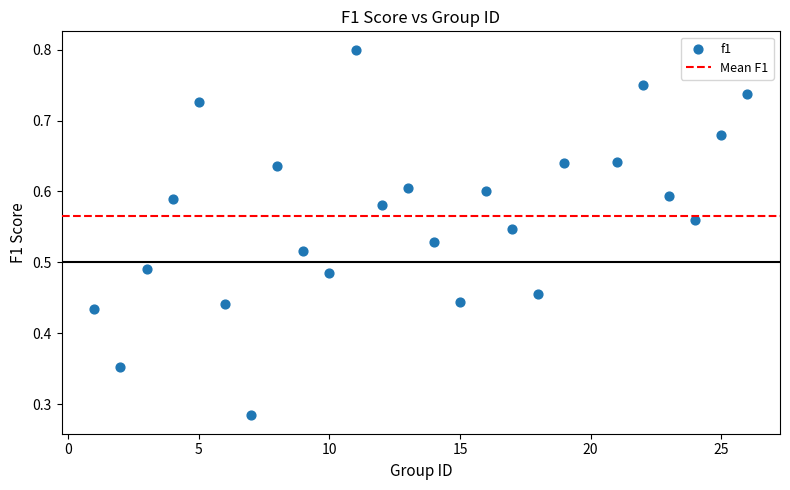

What is the range of X values (max minus min)?

25.0